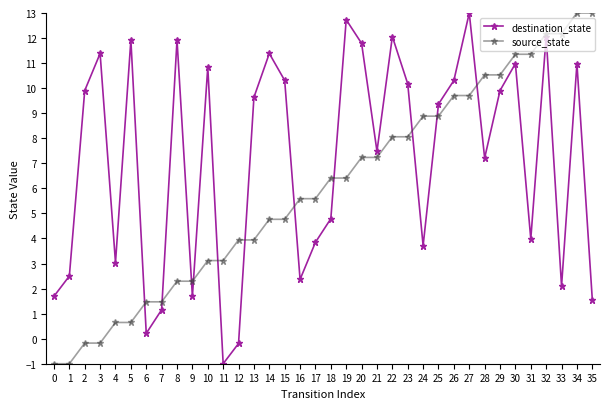

What value does the destination_state series have at 19?

12.7